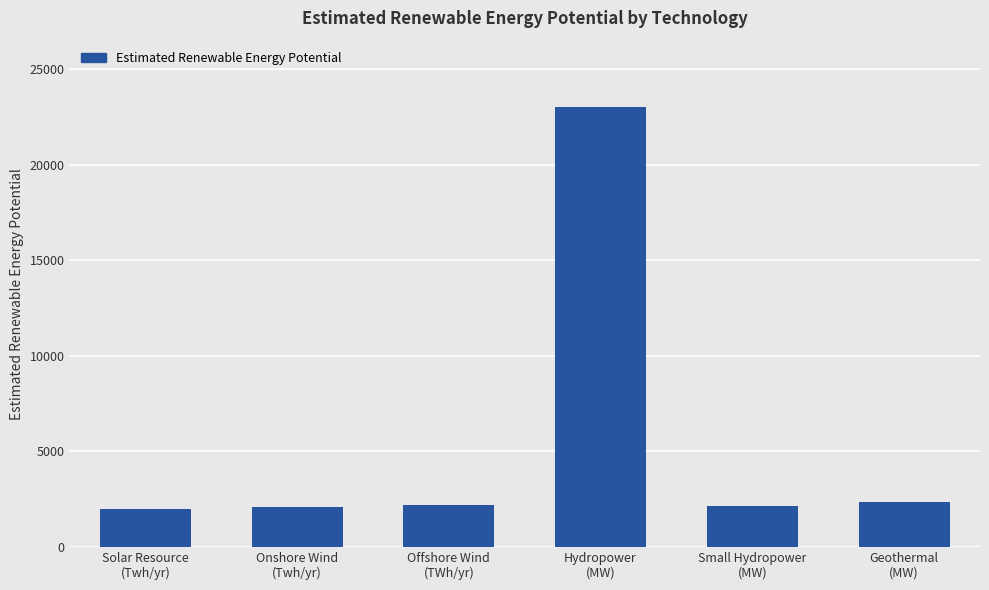

True or false: the data shows 3386.4 at Offshore Wind
(TWh/yr).

False